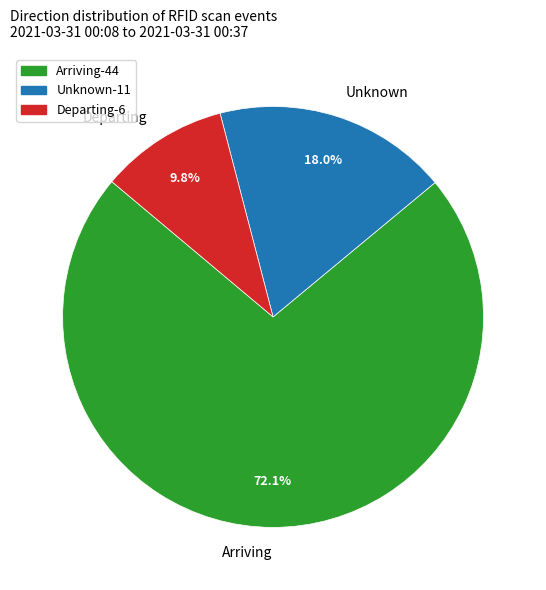

To the nearest percent, what percentage of the pie is Unknown?

18%